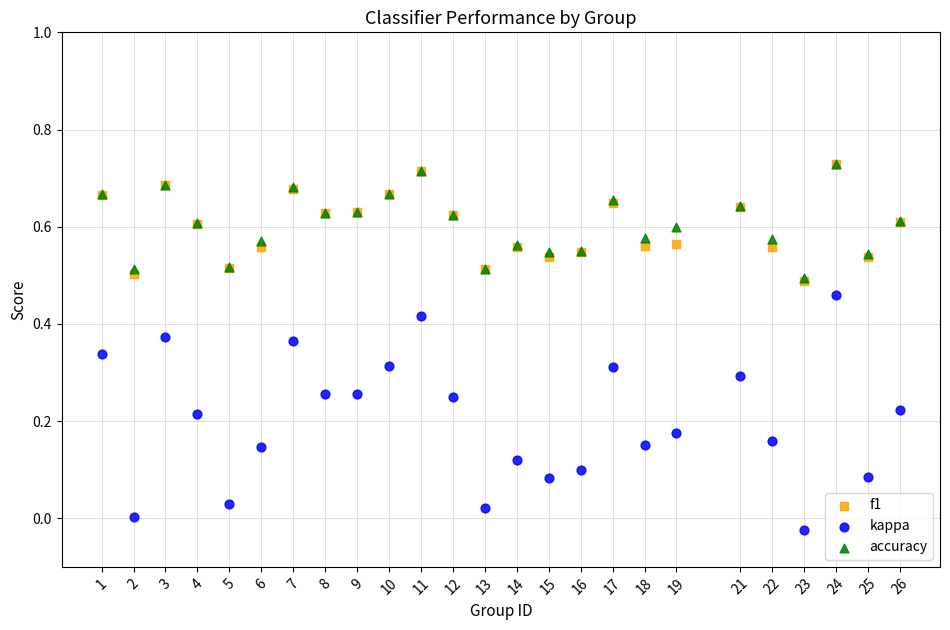

Which series has the largest Y range (max minus min)?

kappa